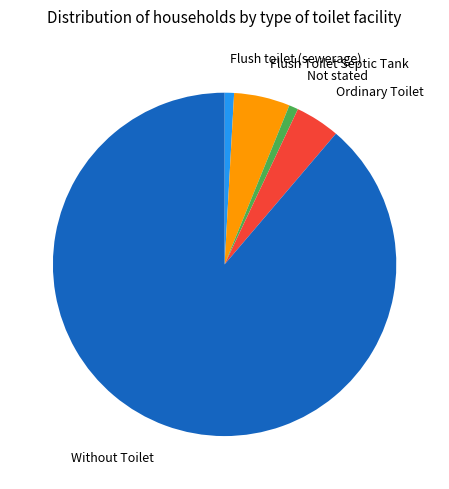

Does any single category account for the majority?

Yes